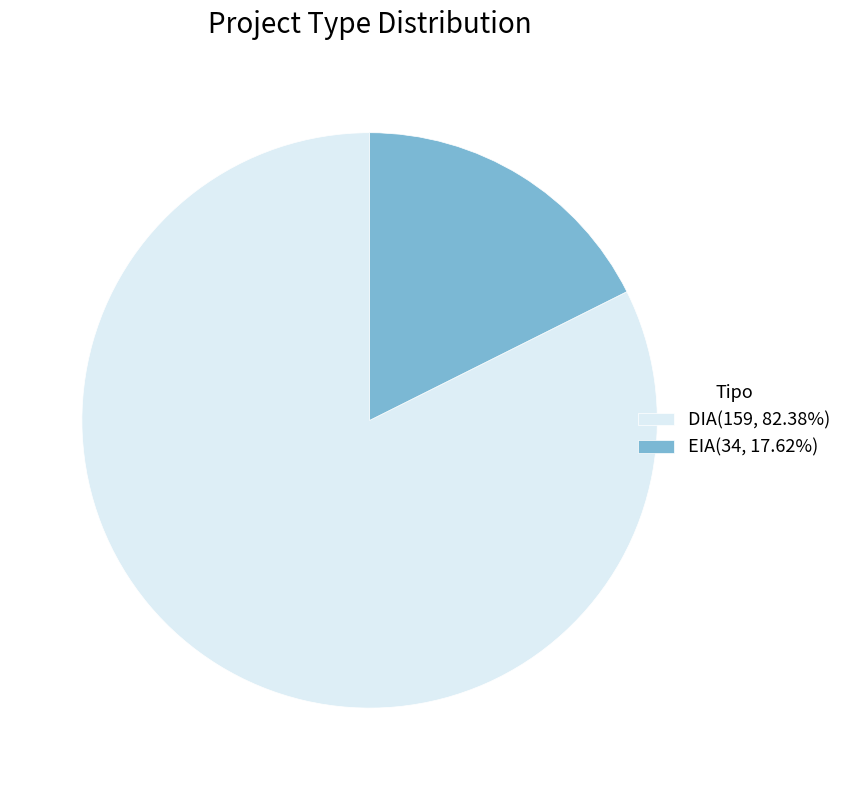

Do EIA(34, 17.62%) and DIA(159, 82.38%) together represent more than half of the pie?

Yes